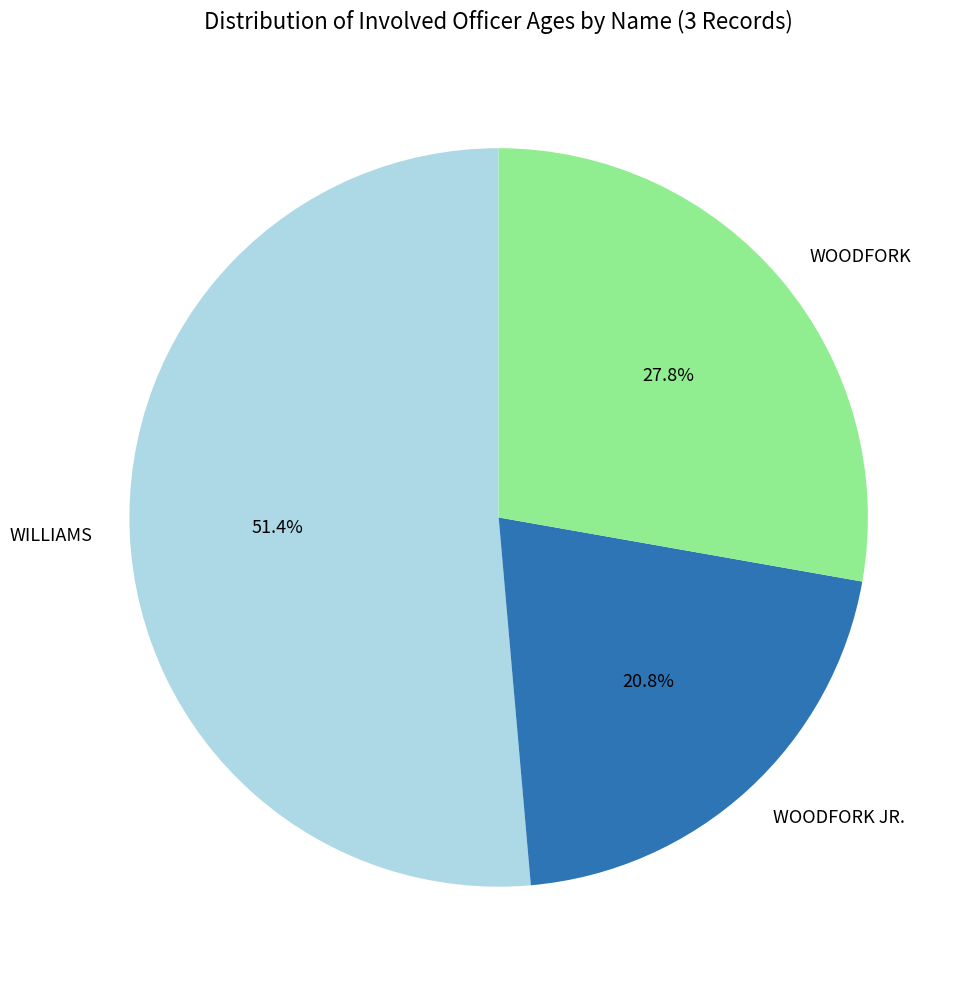

How many segments does this pie chart have?

3